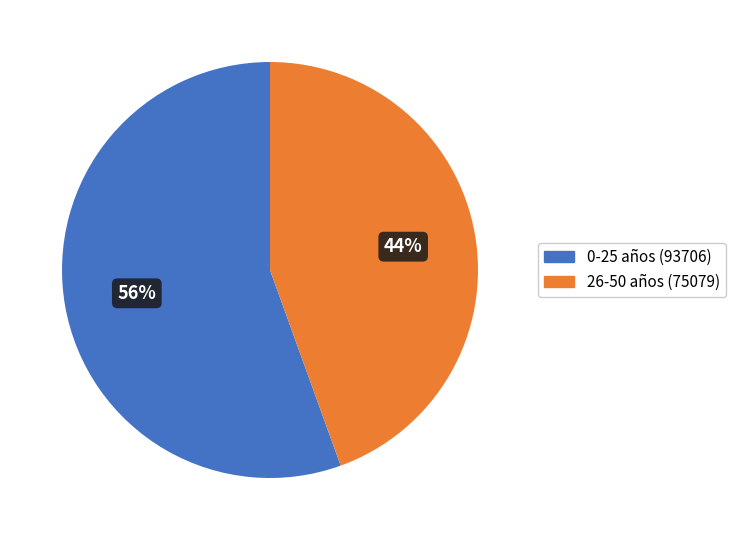

Does any single category account for the majority?

Yes